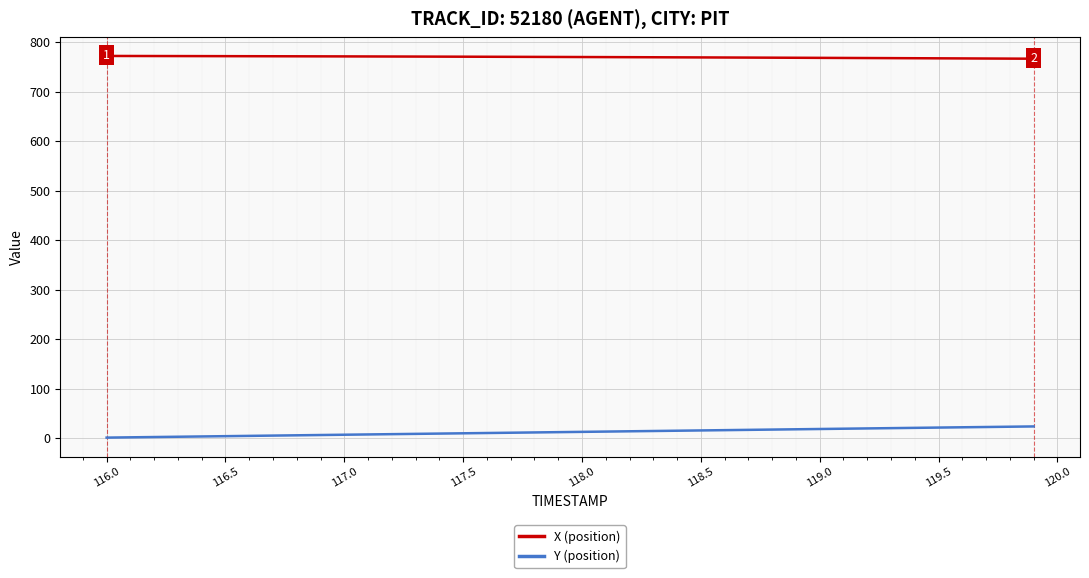

Count the number of categories in the chart.

40